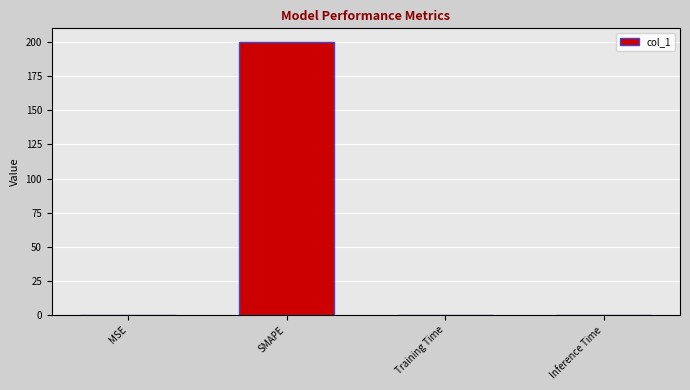

Which has a higher value, Training Time or SMAPE?

SMAPE